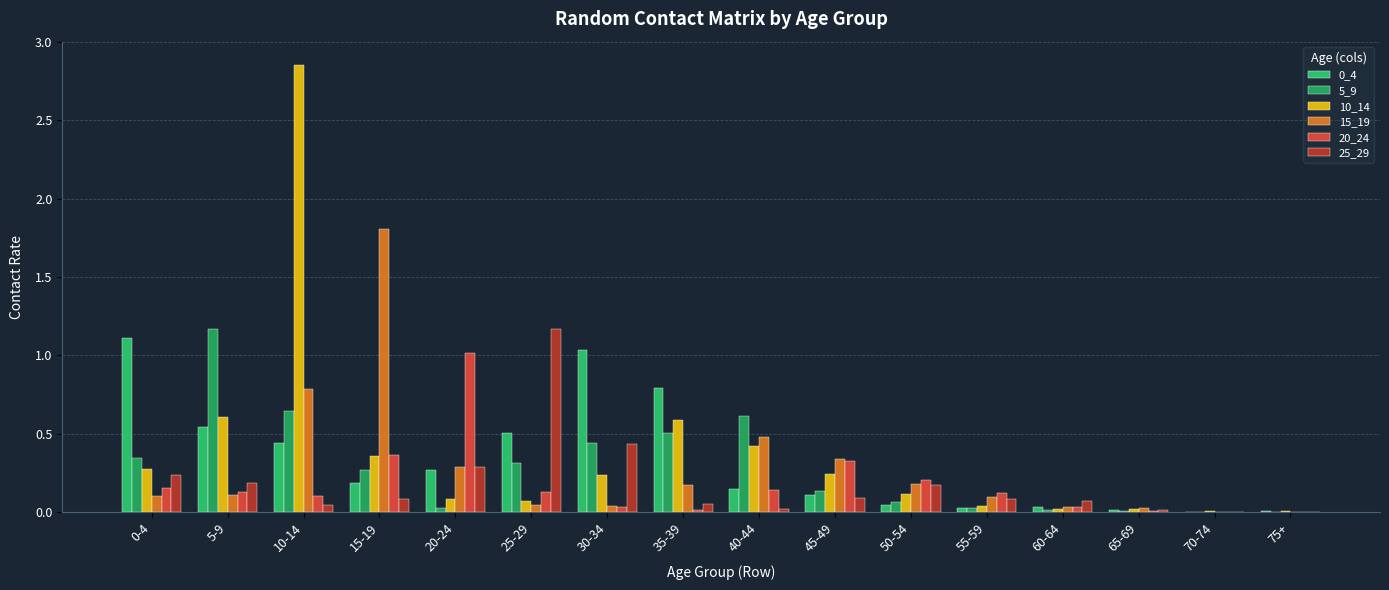

What is the average value of the 10_14 series?

0.4